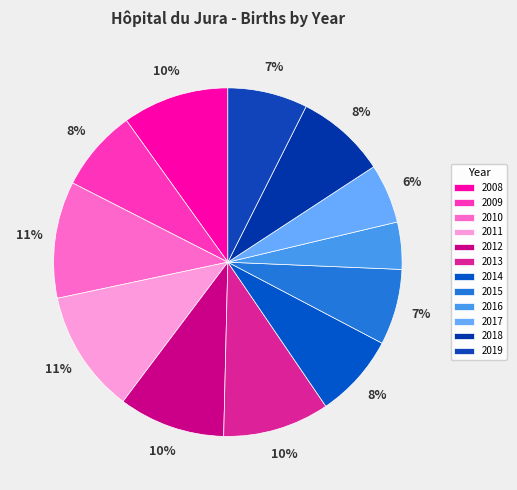

What percentage is the 2010 slice, to the nearest percent?

11%